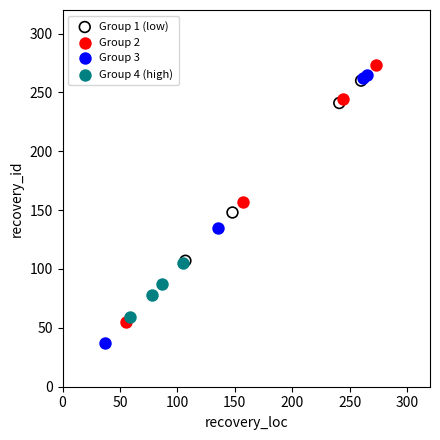

Which series reaches the minimum Y coordinate?

Group 3